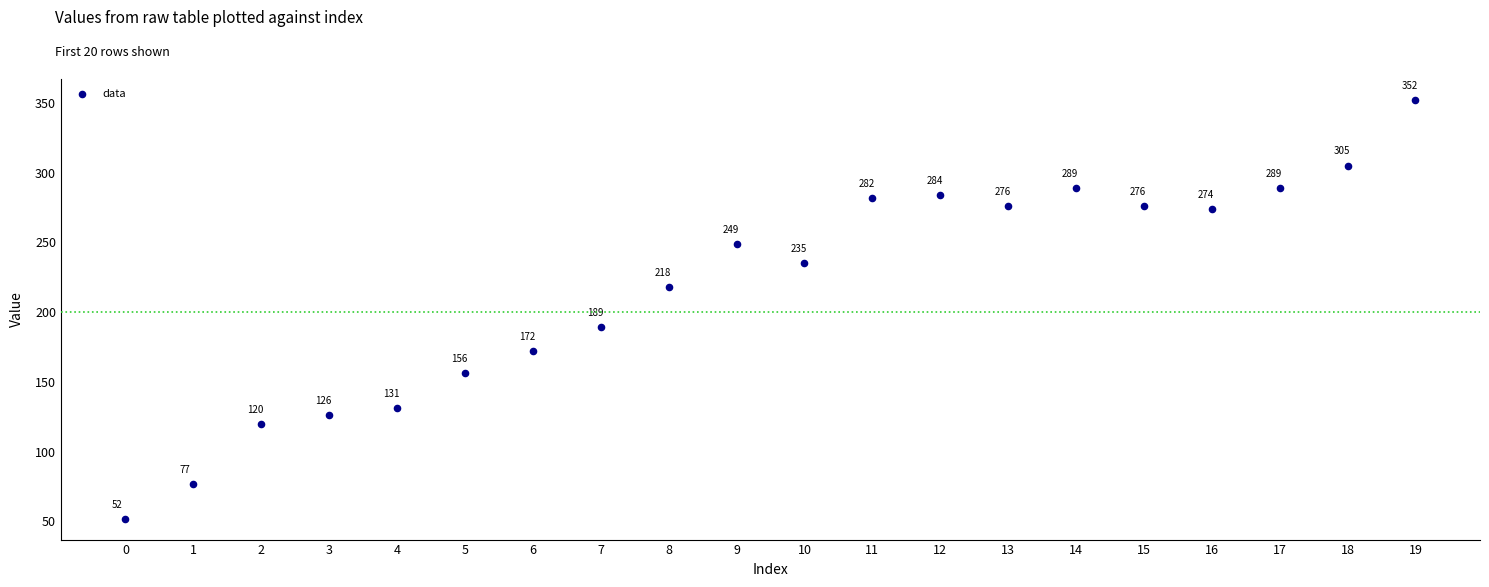

What is the range of Y values (max minus min)?

300